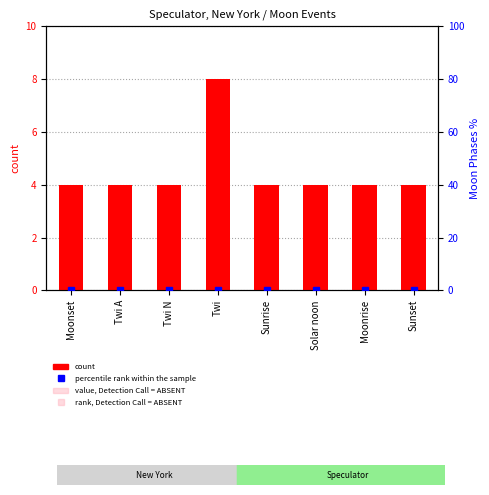

Reading right to left, extract all data points from this chart.

count: 4.0	4.0	4.0	4.0	8.0	4.0	4.0	4.0
value, Detection Call = ABSENT: 0.2	0.2	0.2	0.2	0.2	0.2	0.2	0.2
percentile rank within the sample: 0.0	0.0	0.0	0.0	0.0	0.0	0.0	0.0